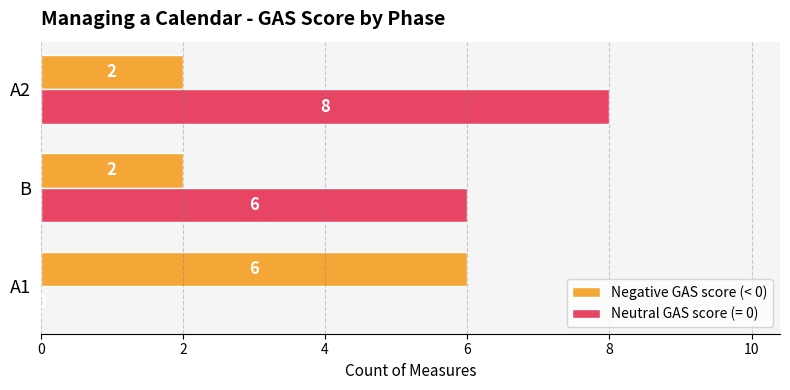

What is the sum of all Neutral GAS score (= 0) values?

14